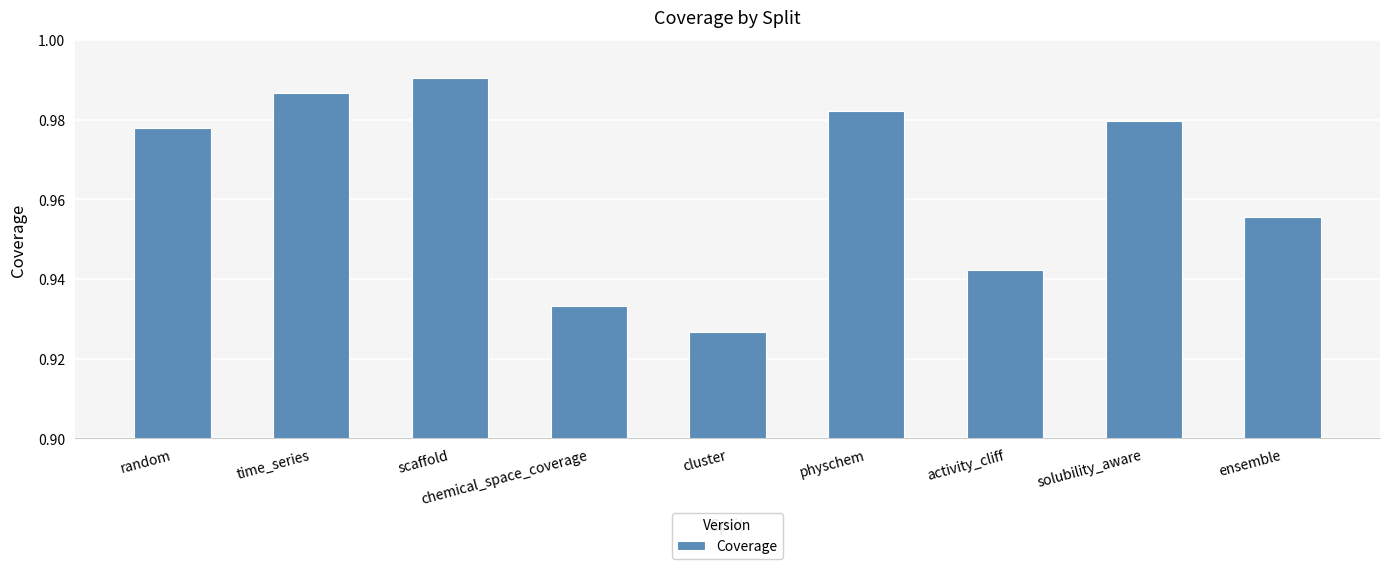

Which category has the lowest value across all series?

cluster